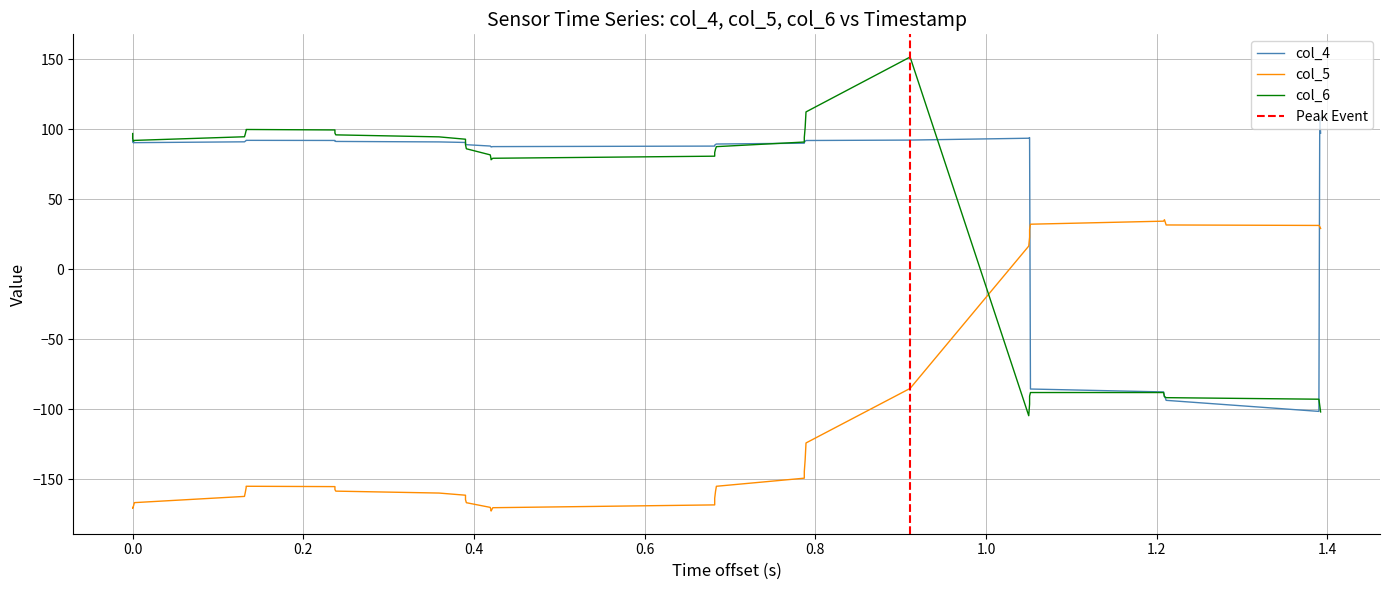

True or false: col_4 has more than 1 points higher than both neighbors.

True